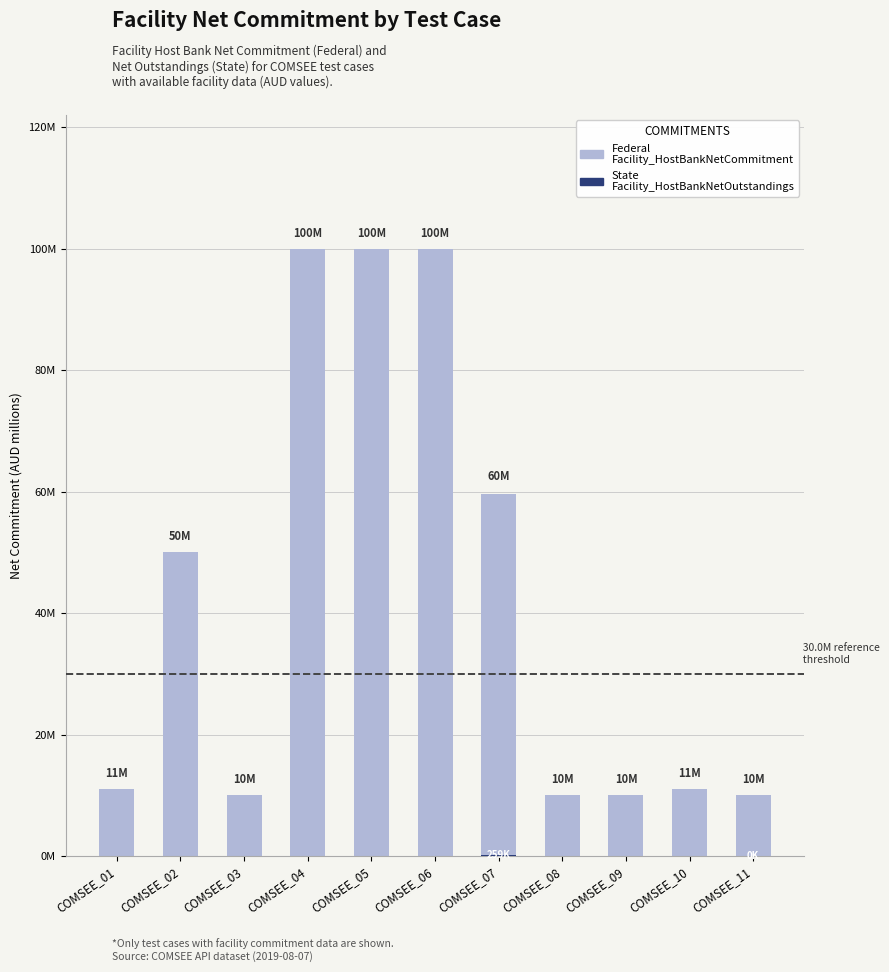

At how many categories does at least one series exceed 83?

3